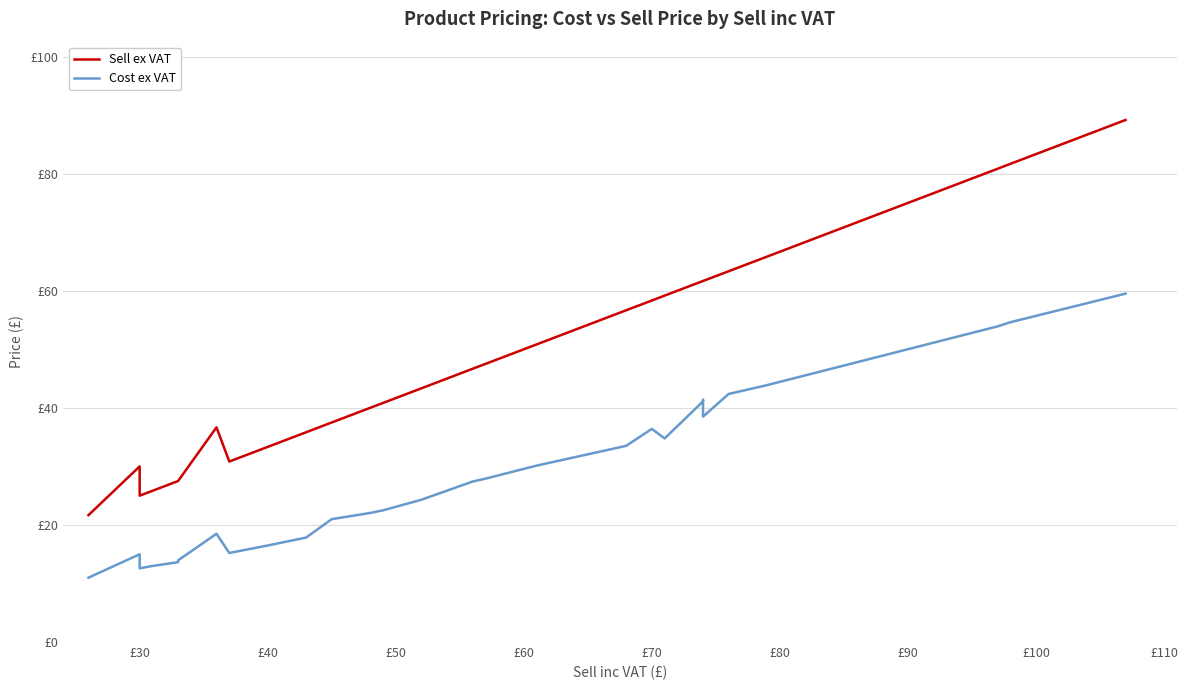

At how many categories does at least one series exceed 57?

18